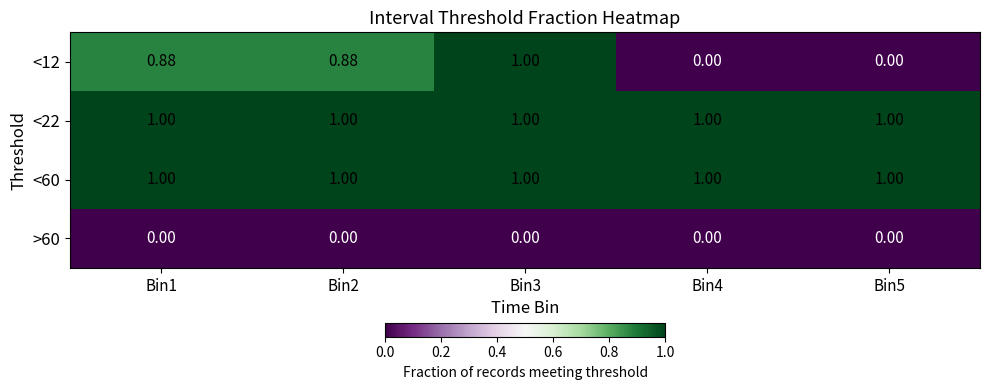

What is the maximum value shown in the chart?

1.0